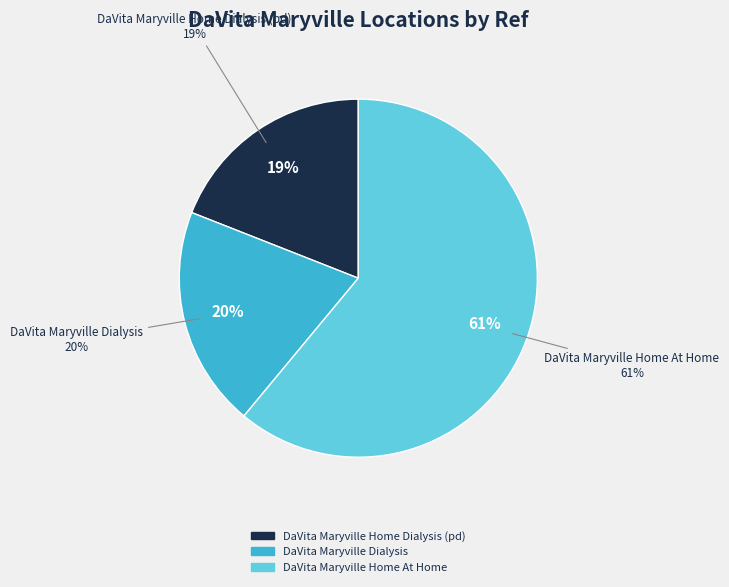

How many slices are in this pie chart?

3